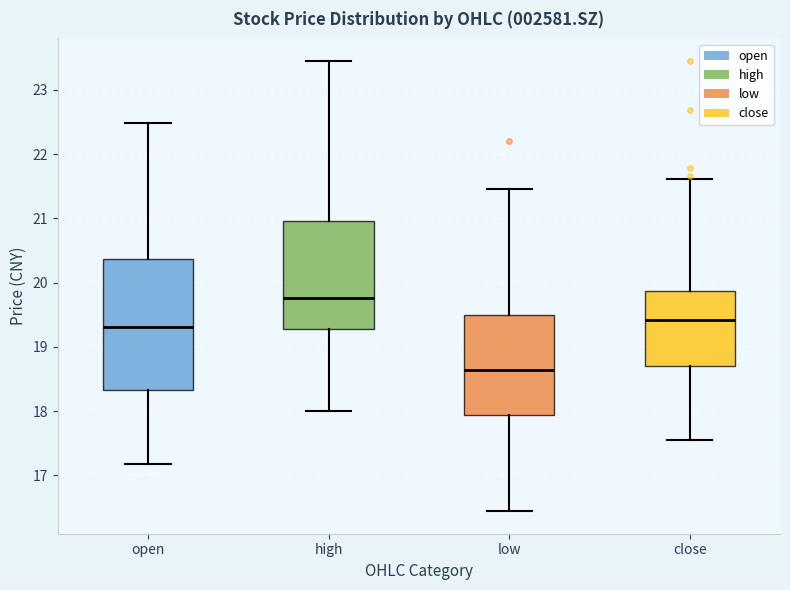

Which box has the lowest median line?

low